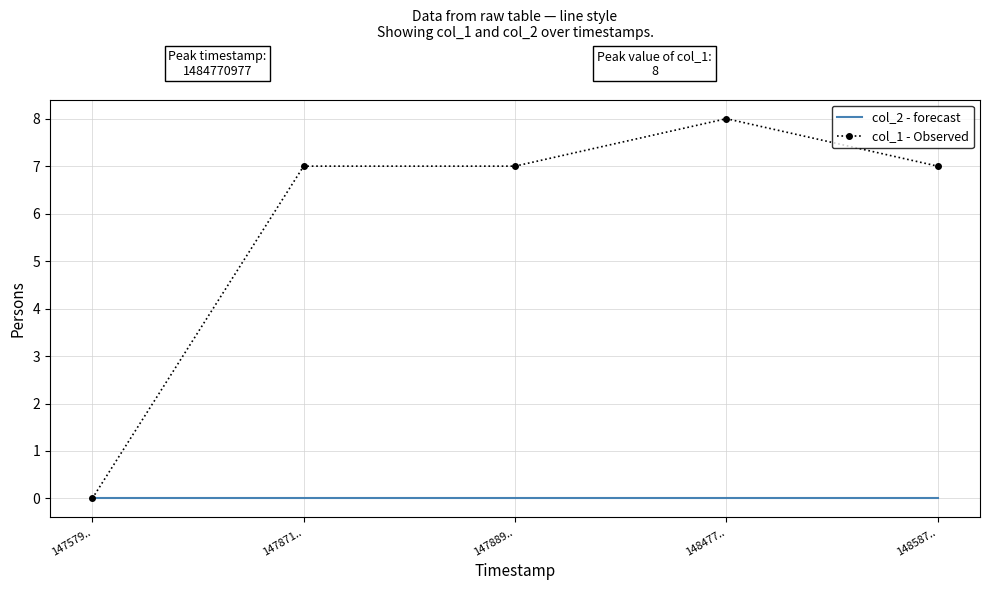

Reading left to right, what are all the values shown in this chart?

col_2 - forecast: 0	0	0	0	0
col_1 - Observed: 0	7	7	8	7